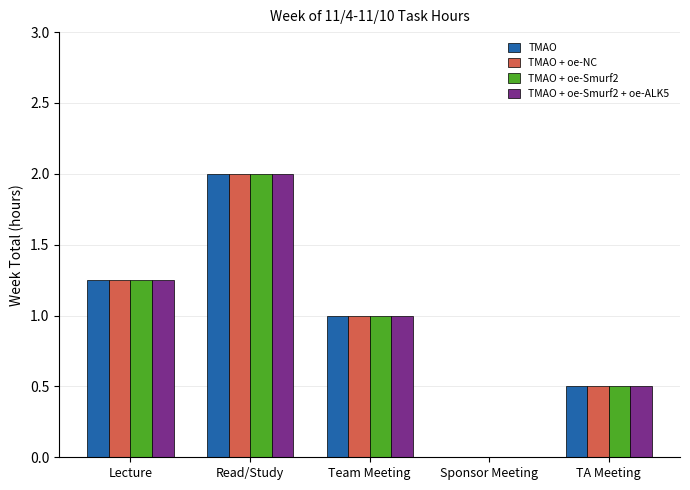

What are all the series names shown in the legend?

TMAO, TMAO + oe-NC, TMAO + oe-Smurf2, TMAO + oe-Smurf2 + oe-ALK5